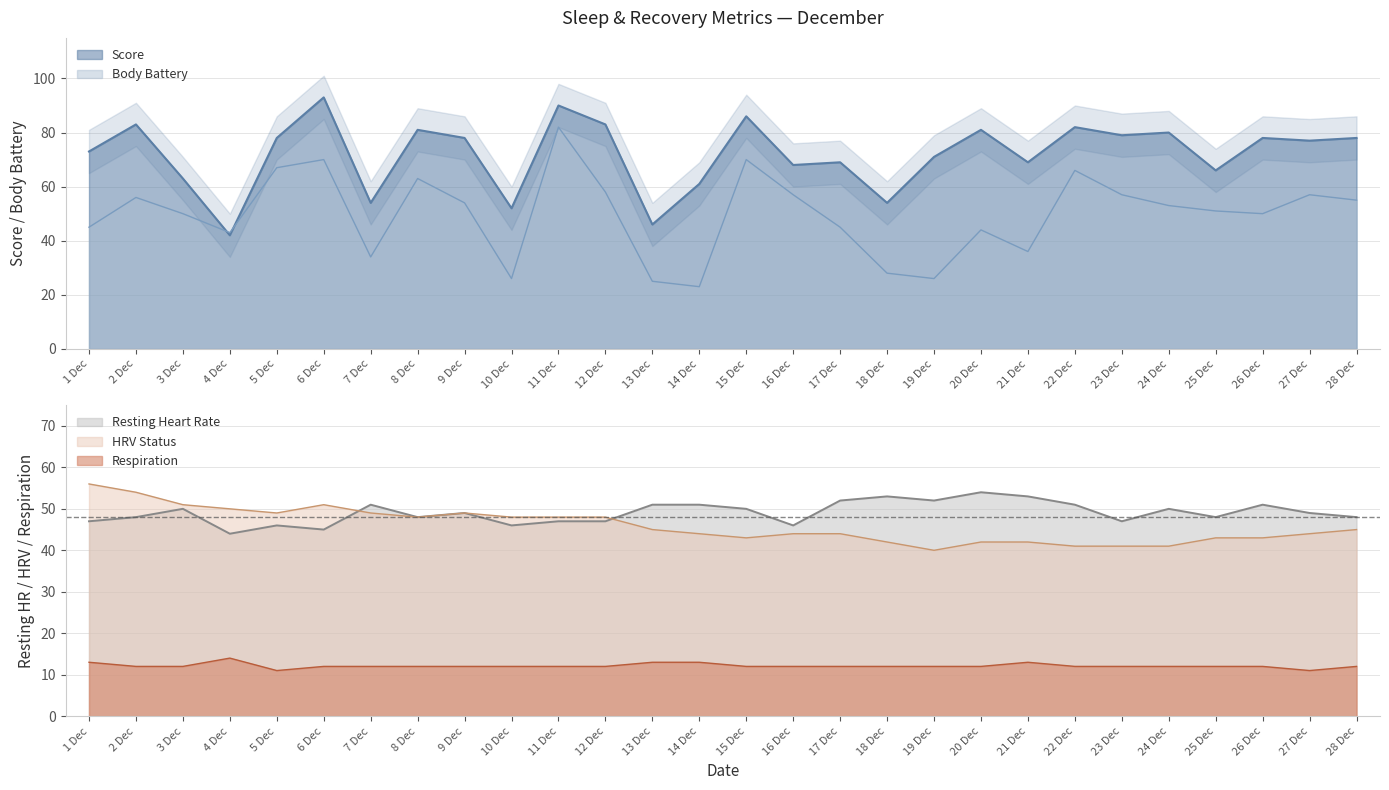

At 8 Dec, list the series in order from largest to smallest.

Score, Body Battery, Resting Heart Rate, HRV Status, Respiration